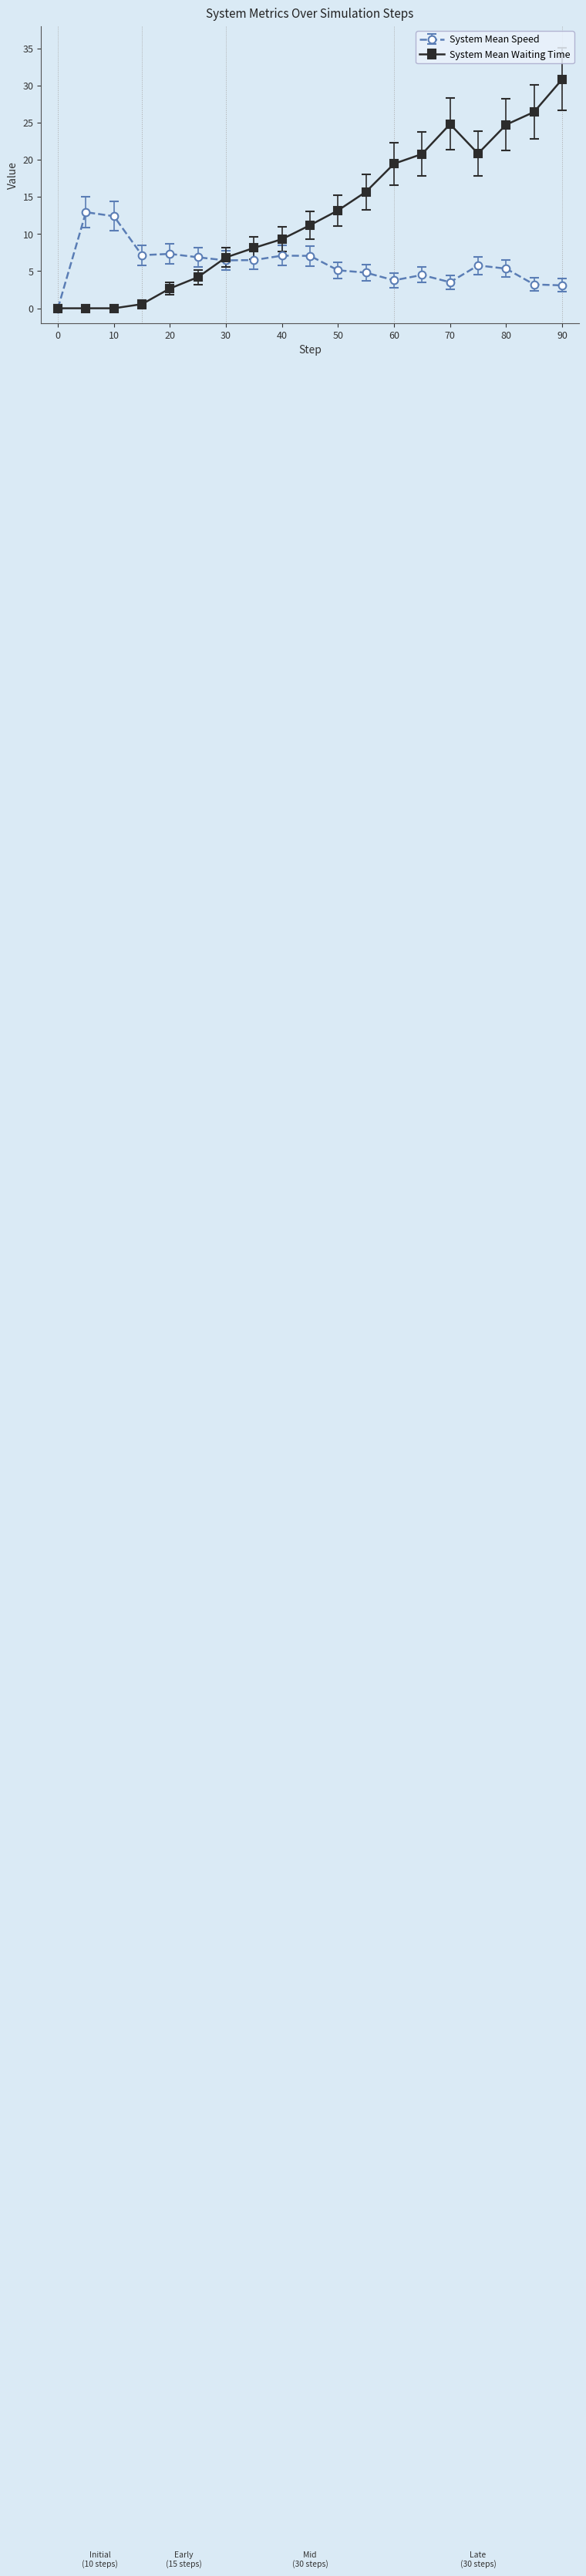

What is the maximum value shown in the chart?

30.8